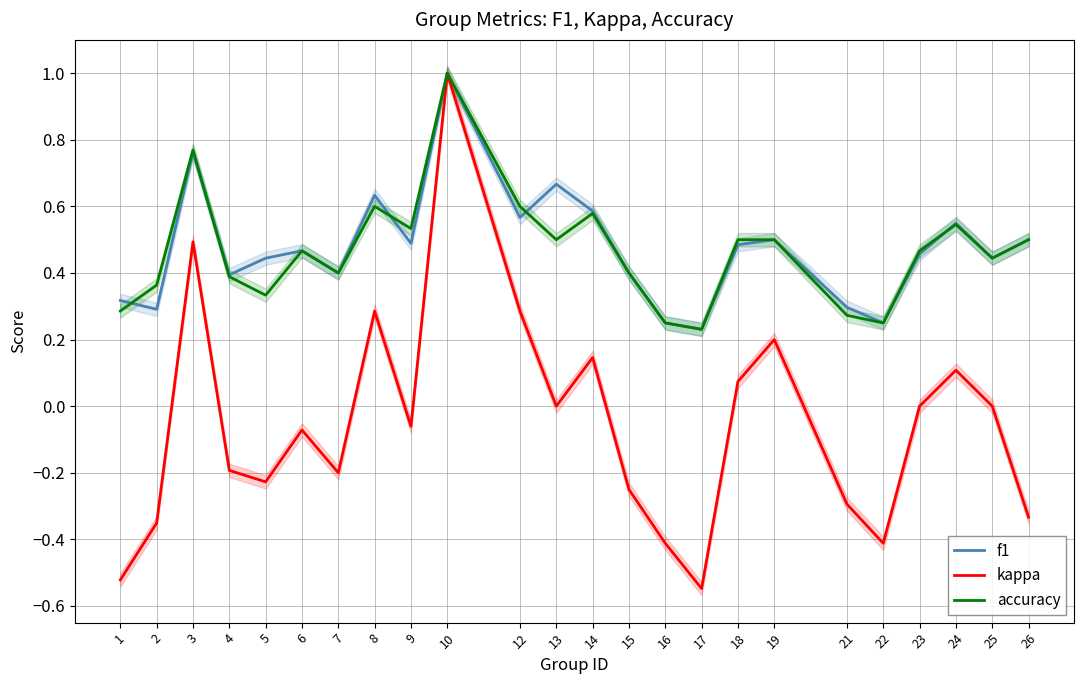

Is the value of accuracy at 18 greater than the value of f1 at 7?

Yes